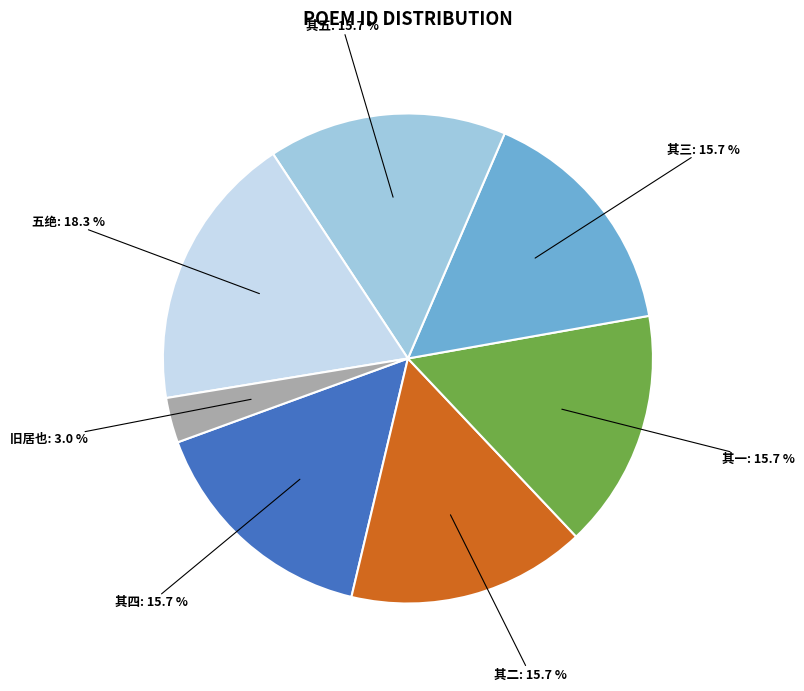

How many segments does this pie chart have?

7